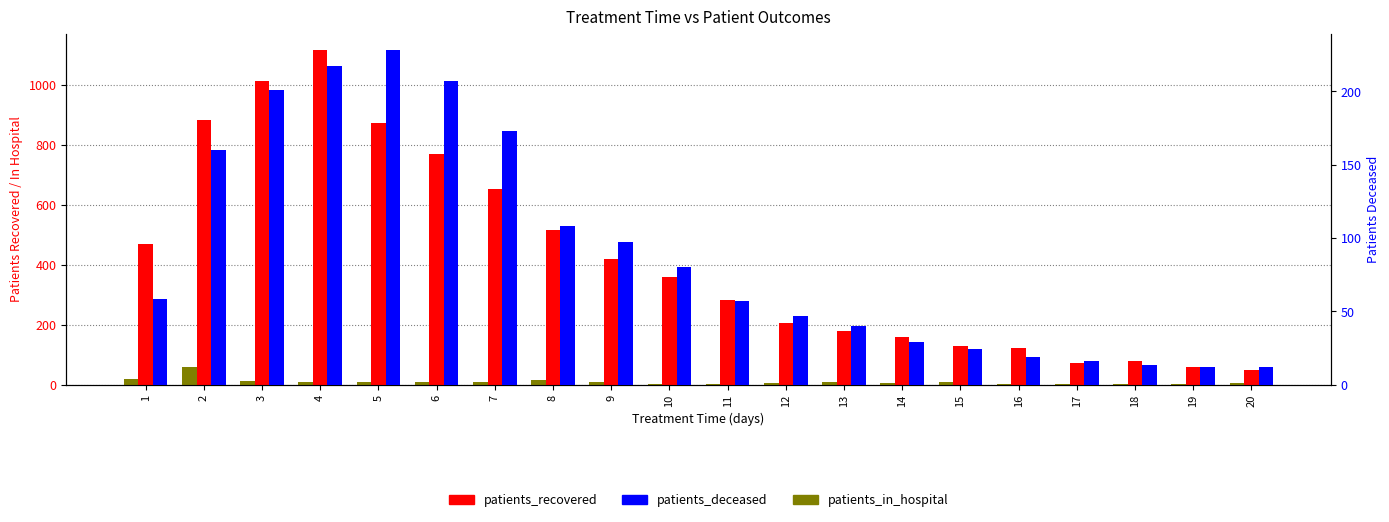

At 9, list the series in order from smallest to largest.

patients_in_hospital, patients_deceased, patients_recovered